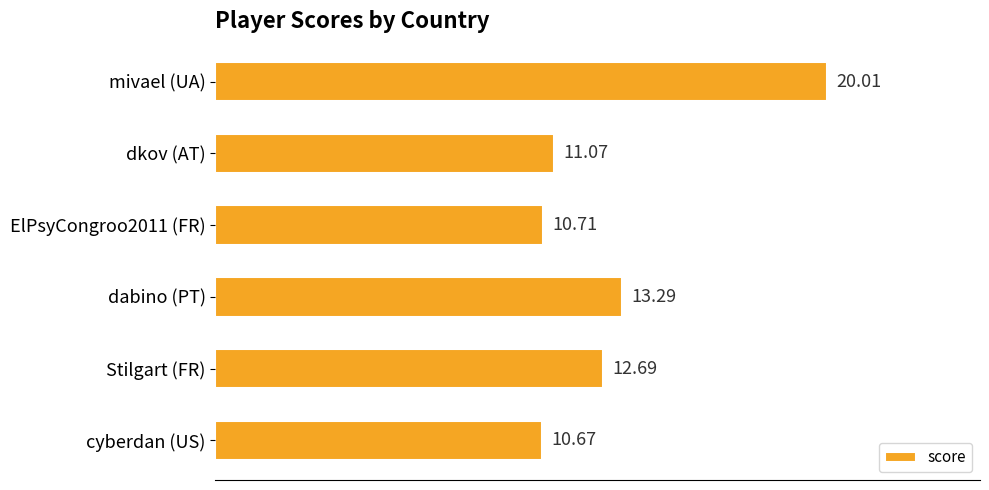

What is the difference between the second highest and second lowest values?

2.6